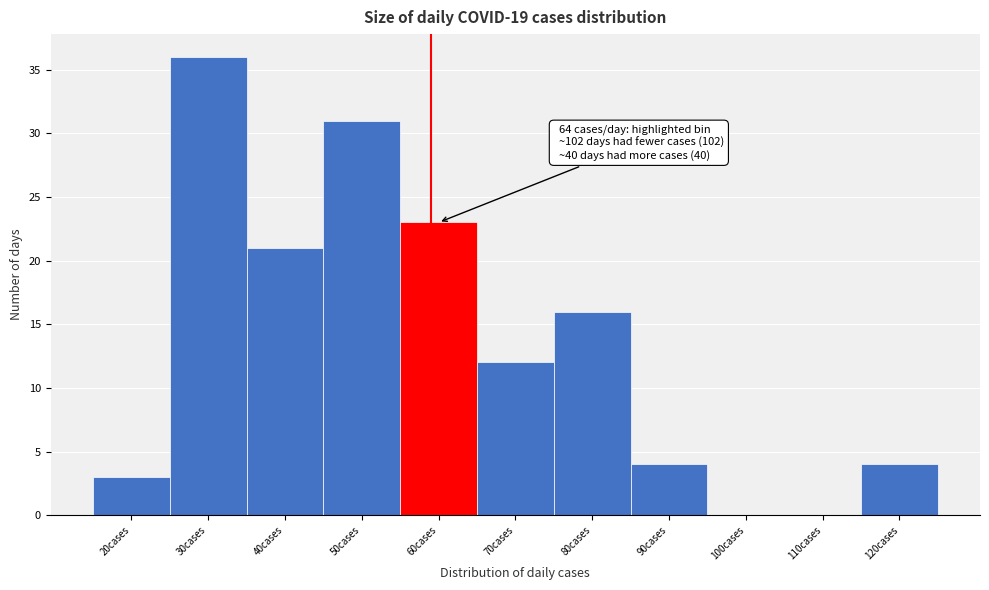

Reading left to right, extract all data points from this chart.

20cases=3	30cases=36	40cases=21	50cases=31	60cases=23	70cases=12	80cases=16	90cases=4	100cases=0	110cases=0	120cases=4